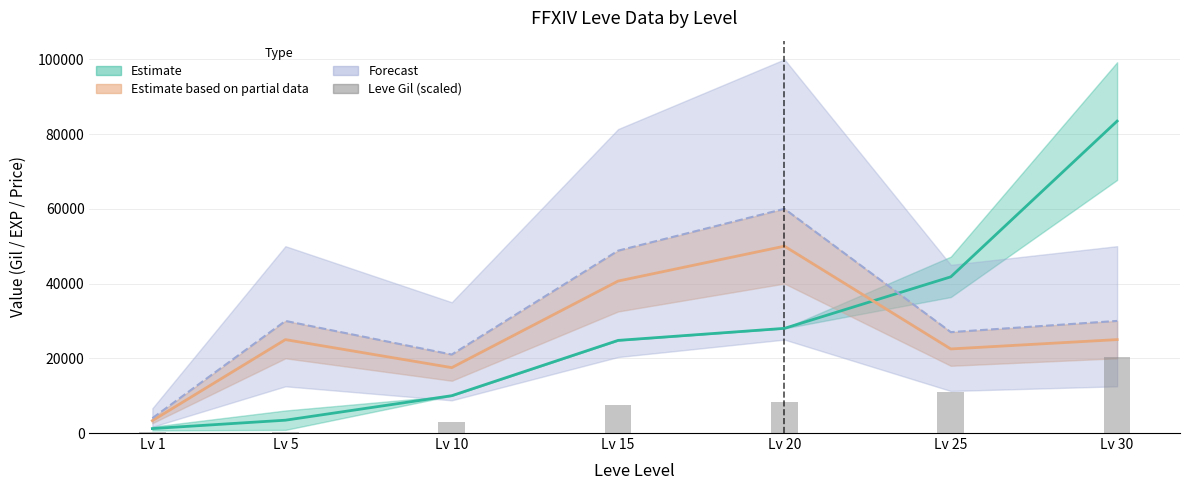

Which has a higher value, Lv 1 or Lv 15?

Lv 15